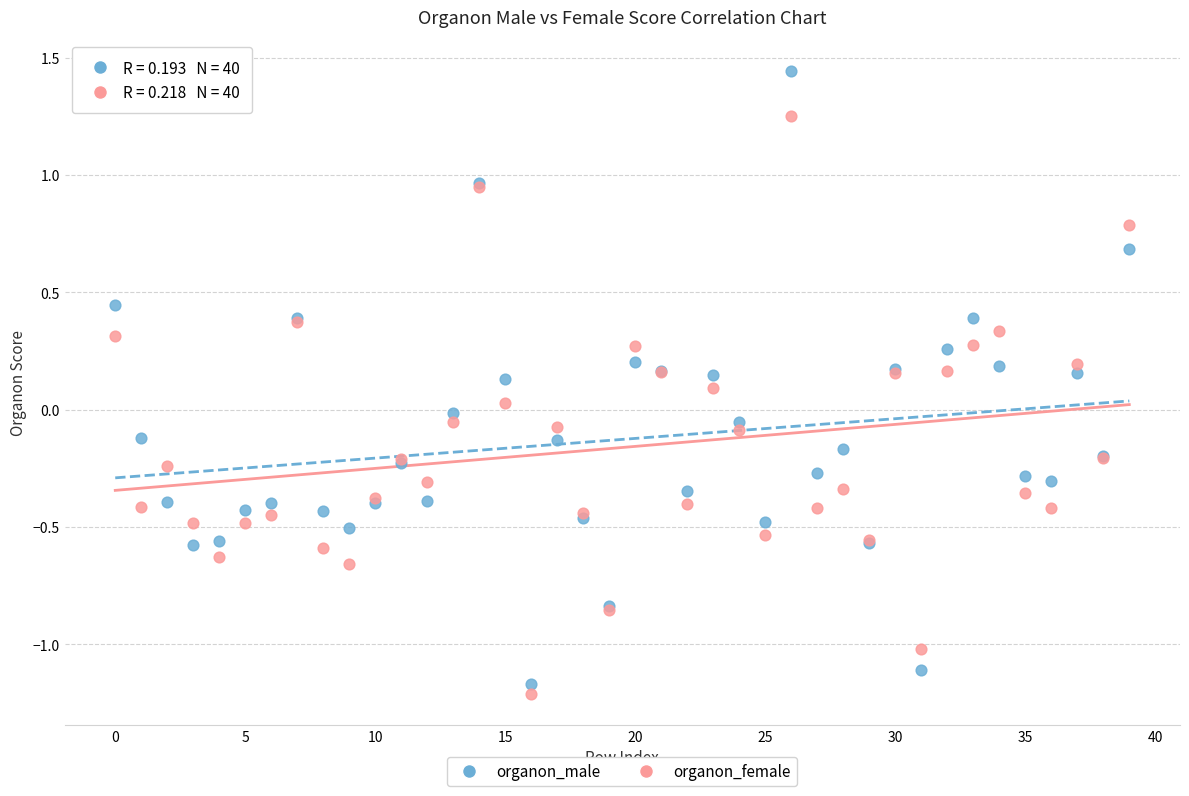

What are all the series names shown in the legend?

organon_male, organon_female